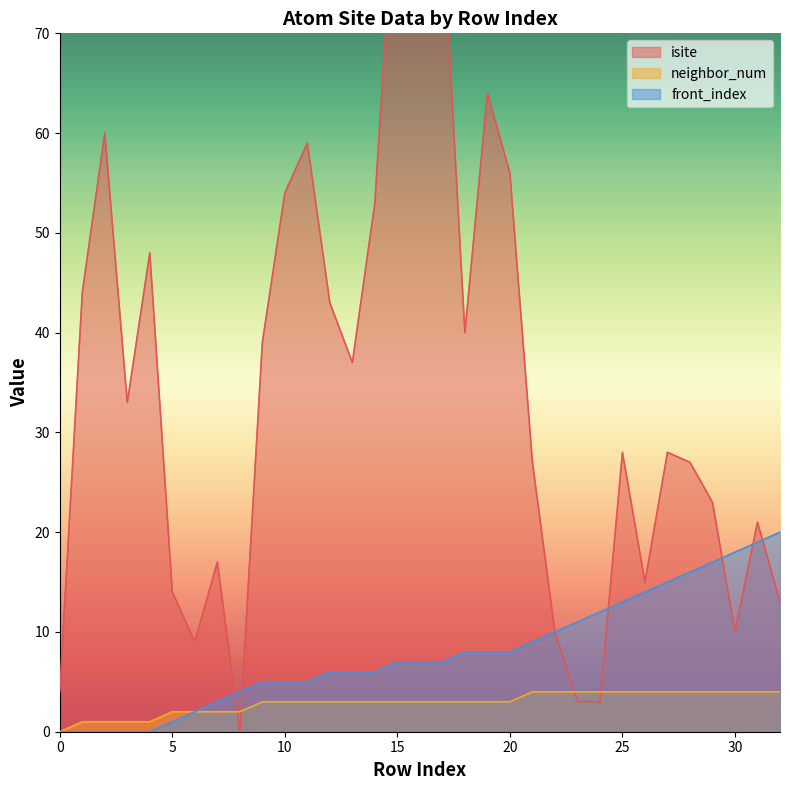

The isite series shows 9 at 6. True or false?

True